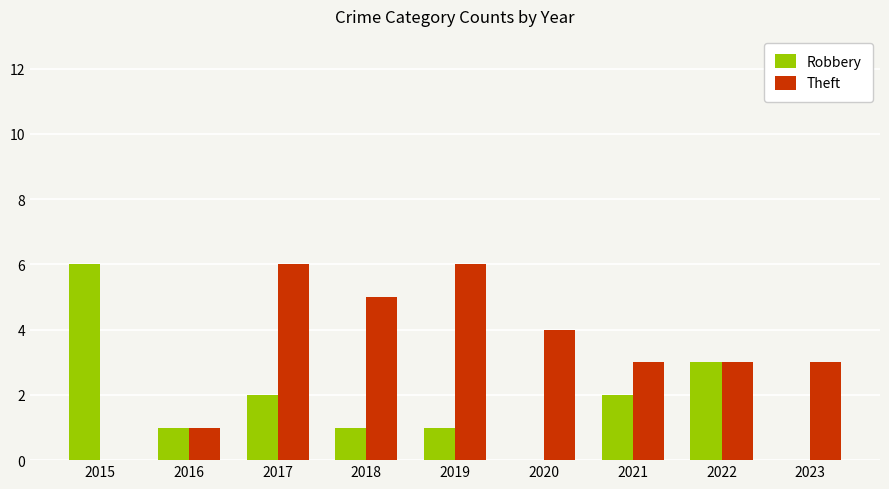

What is the total value across all series at 2022?

6